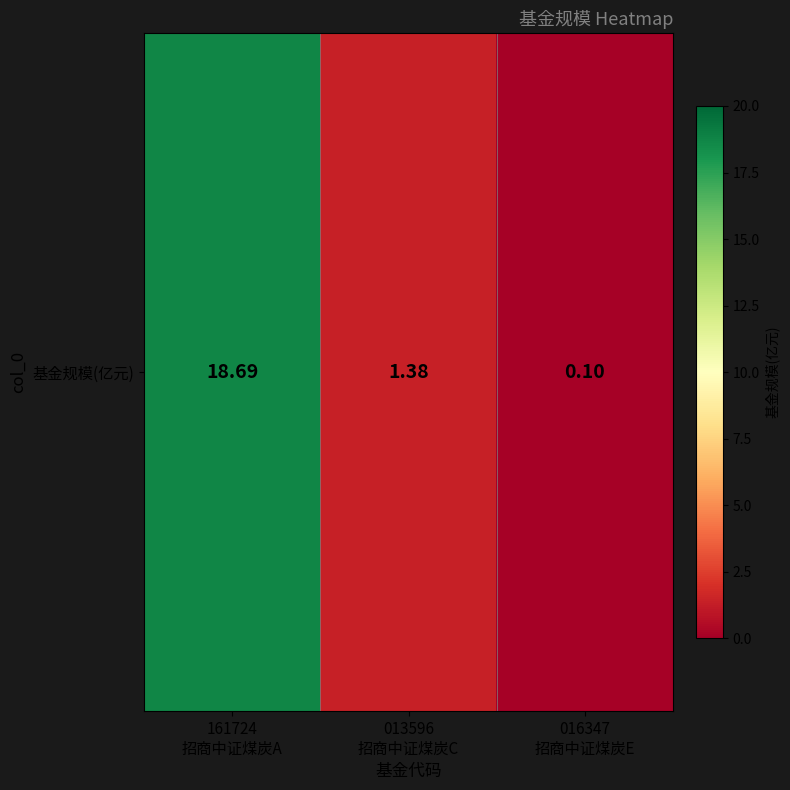

Where does the data first go above 1?

161724
招商中证煤炭A